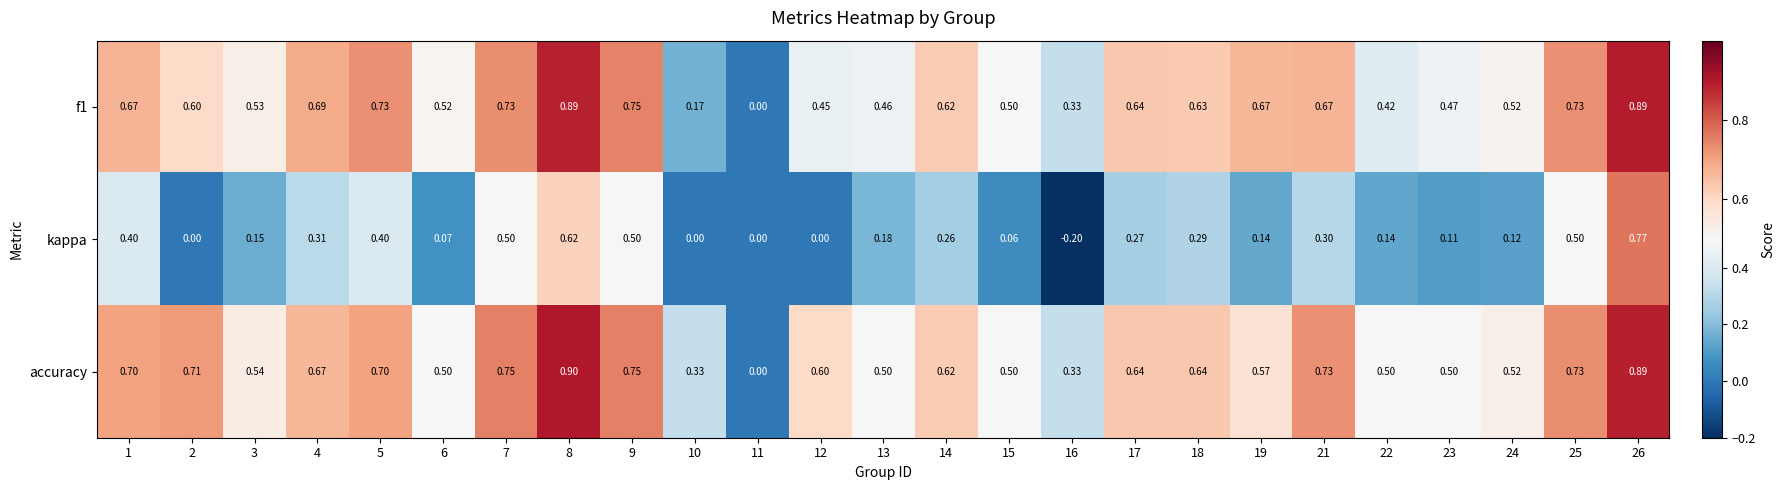

Which series changed the most between 12 and 25?

kappa